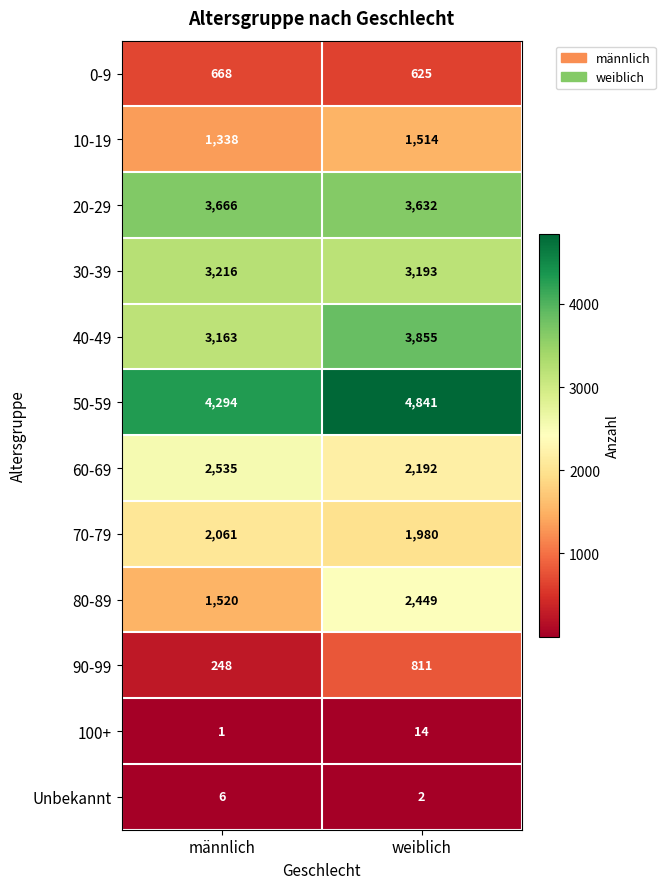

The 40-49 series shows 6582 at weiblich. True or false?

False